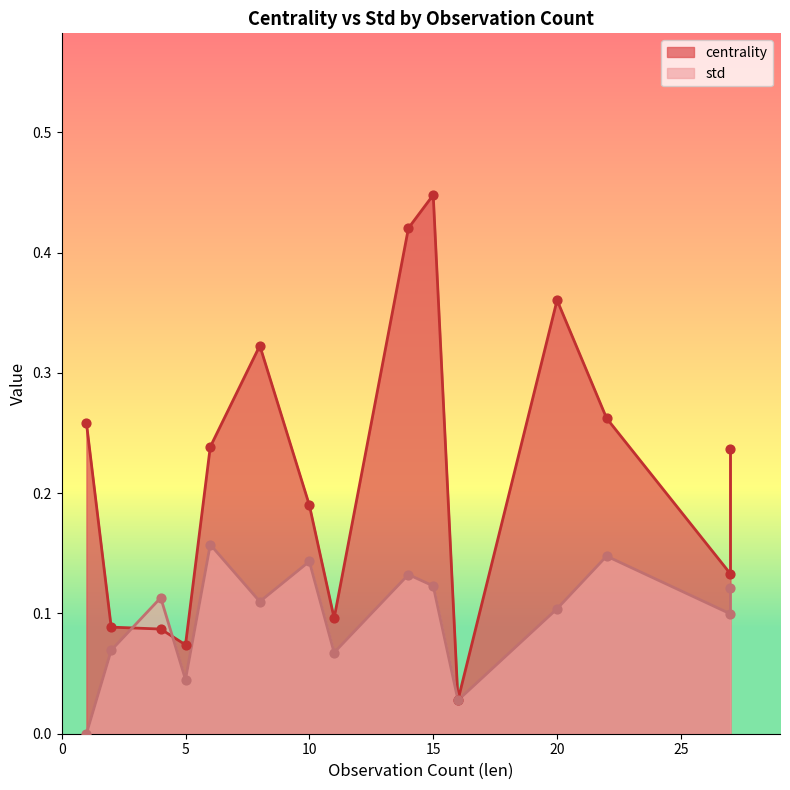

At how many categories does at least one series exceed 0?

15